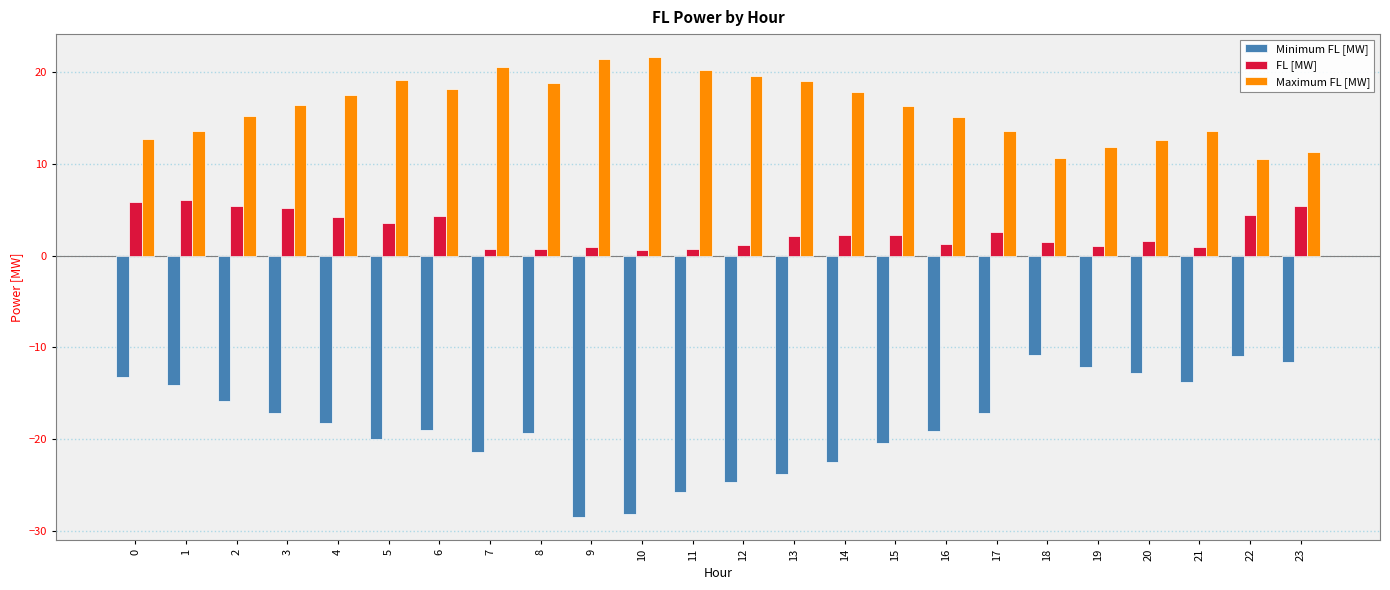

Is it true that Maximum FL [MW] equals 18.8 at 8?

True